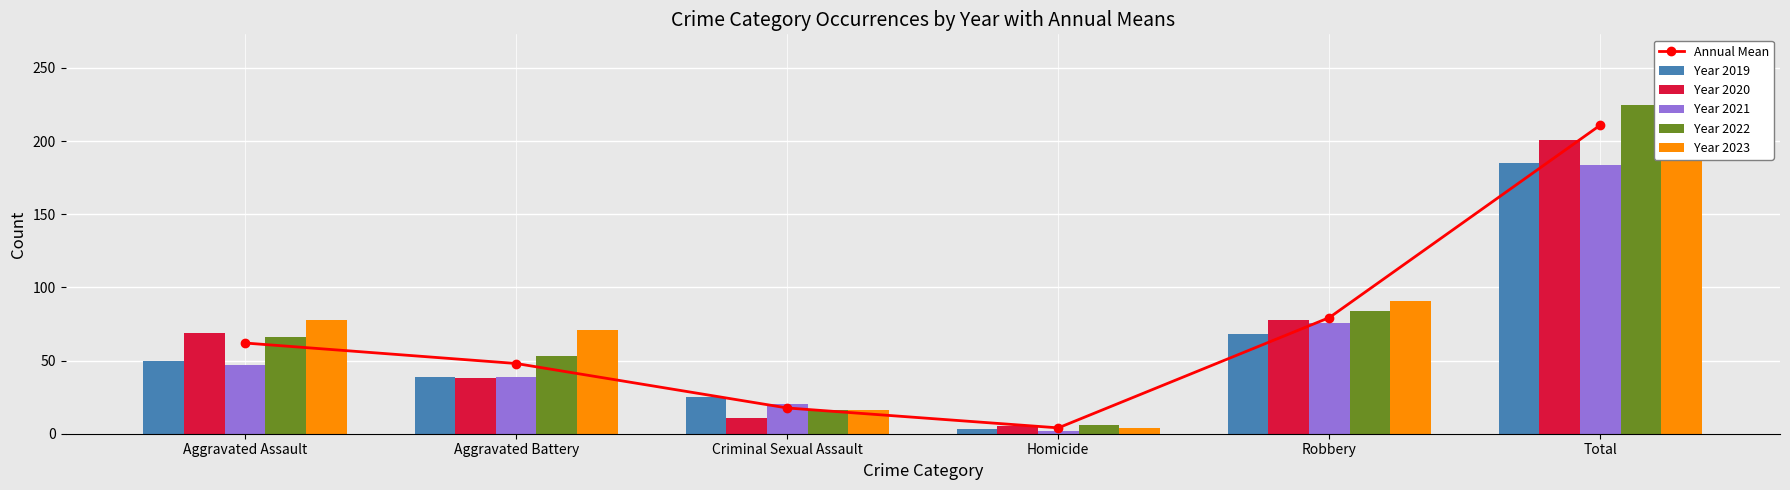

What is the difference between the Year 2021 values at Total and Aggravated Assault?

137.0